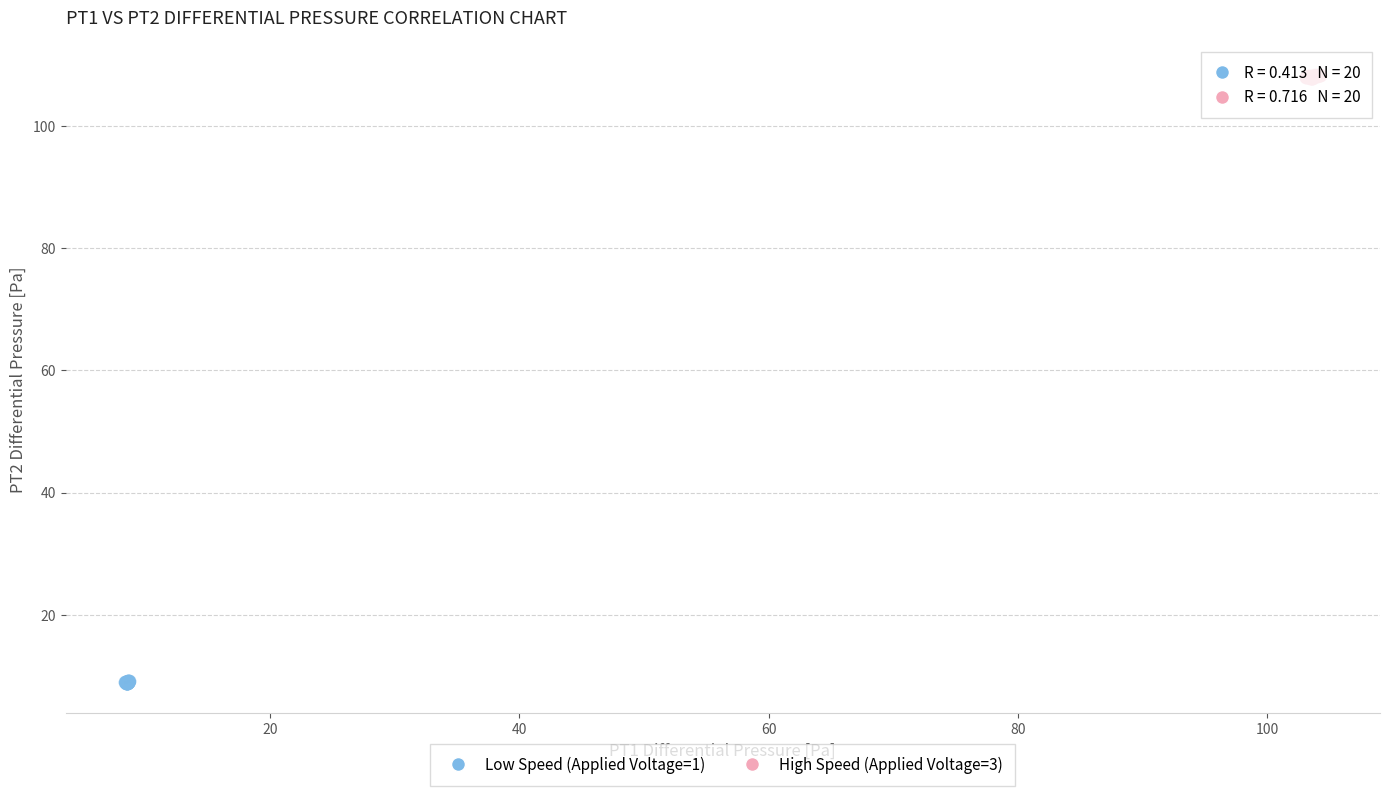

Which series contains the lowest Y value?

Low Speed (Applied Voltage=1)